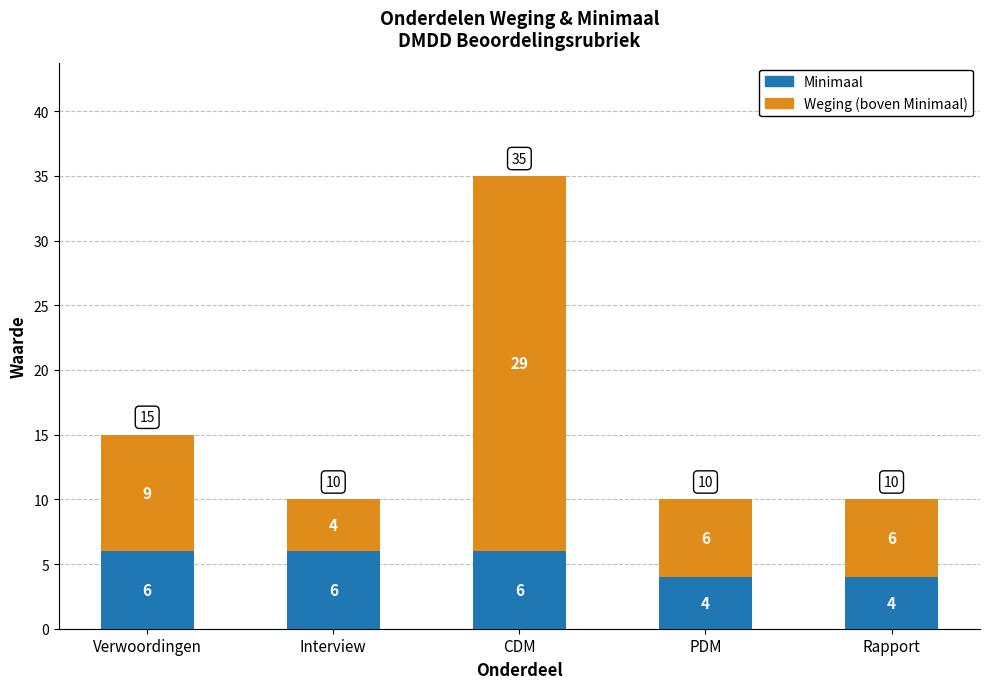

How many bars are there in total?

5